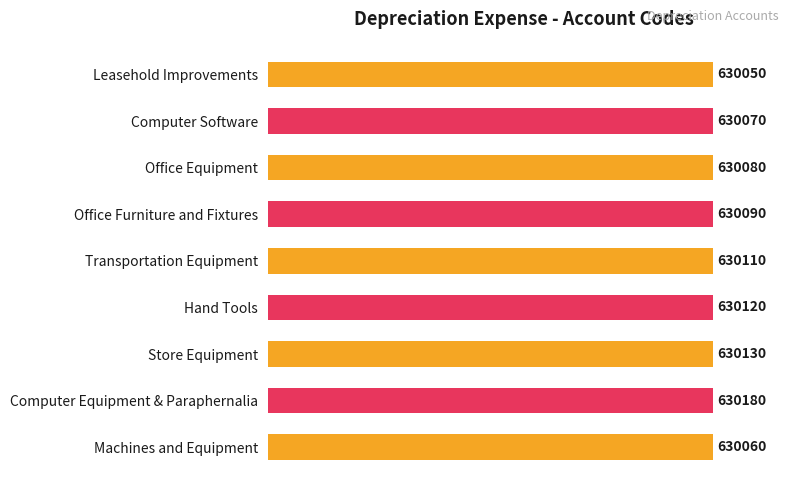

Count the number of data series in this chart.

1